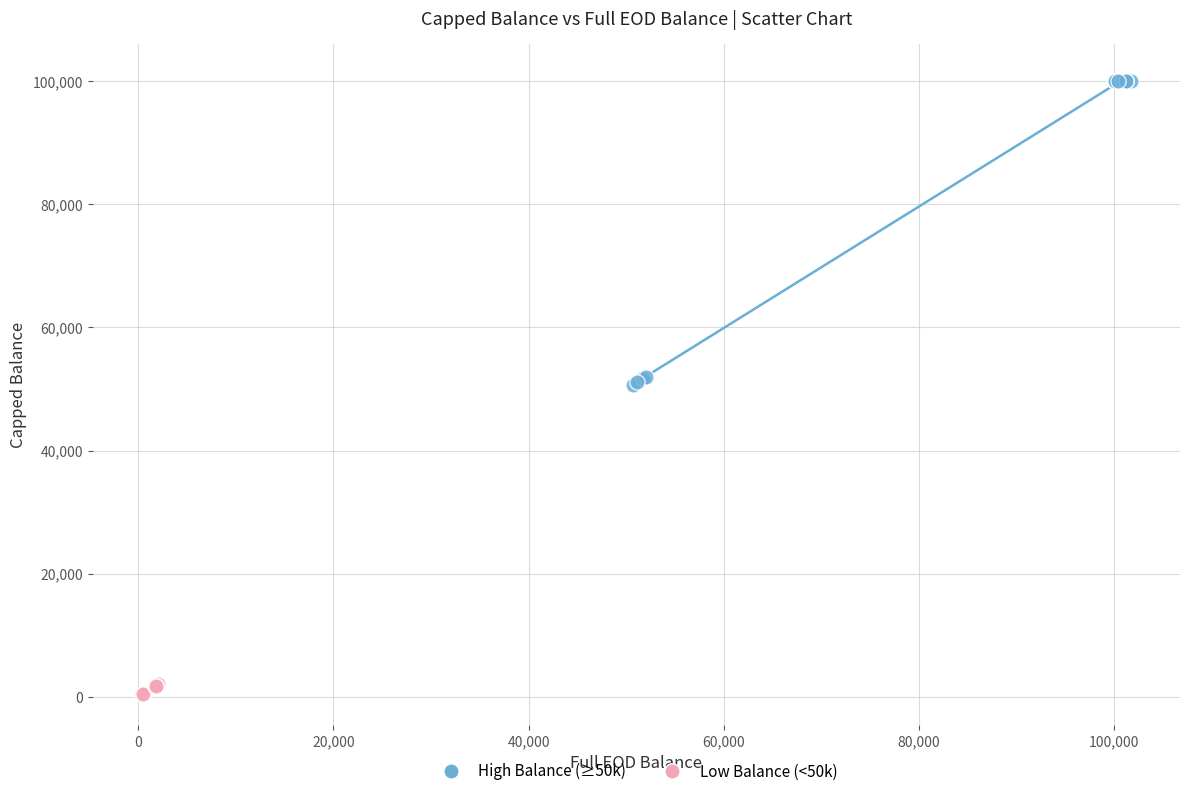

Which series contains the highest Y value?

High Balance (≥50k)